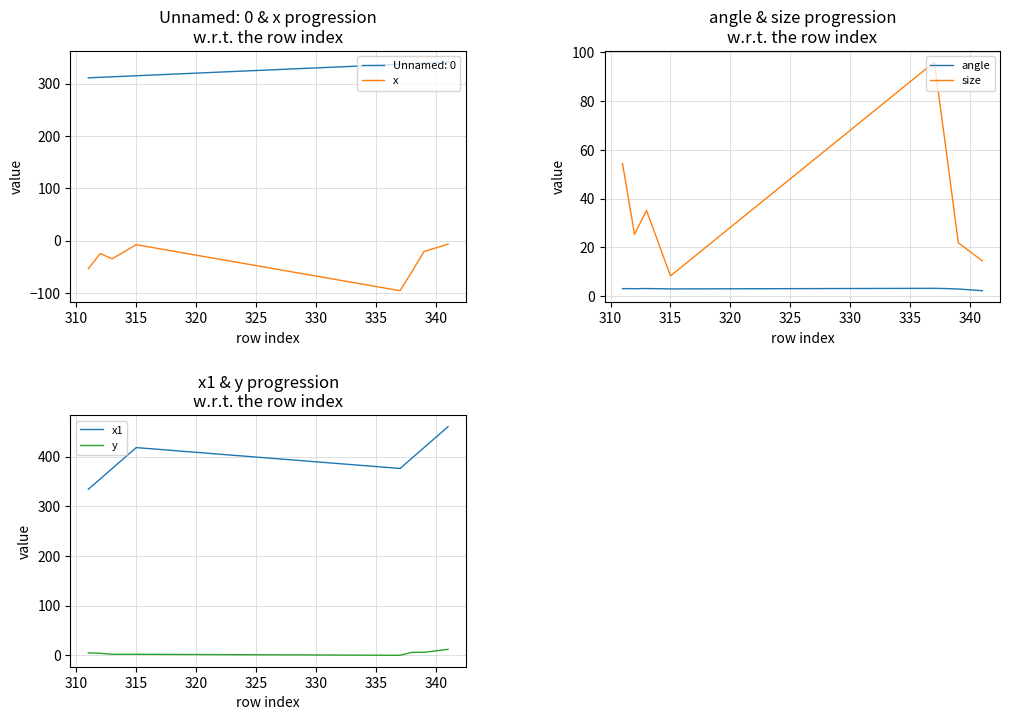

True or false: y and x1 intersect in this chart.

False